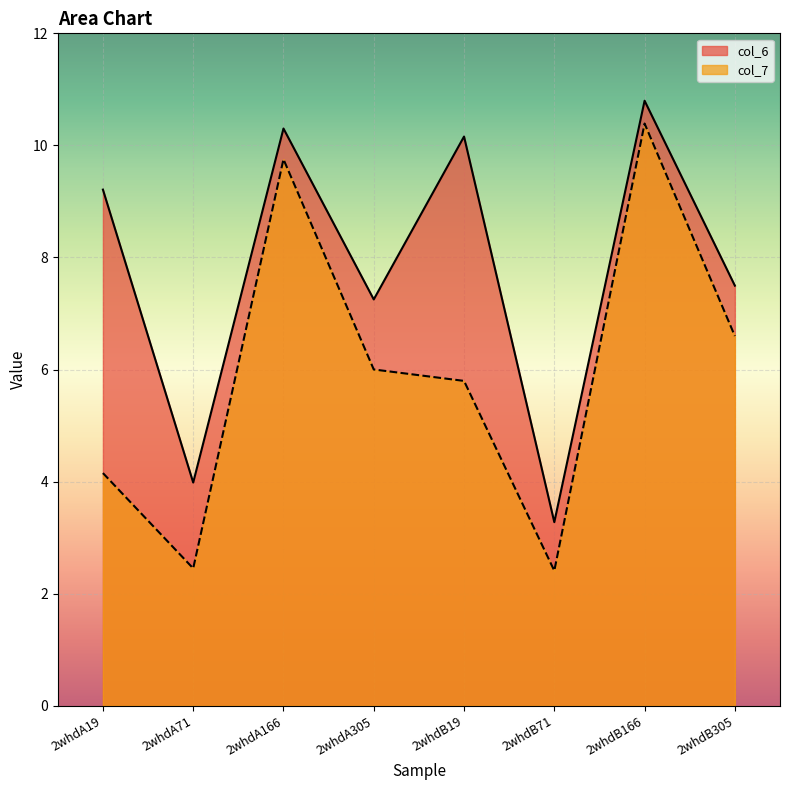

True or false: col_6 has a value of 7.3 at 2whdA305.

True